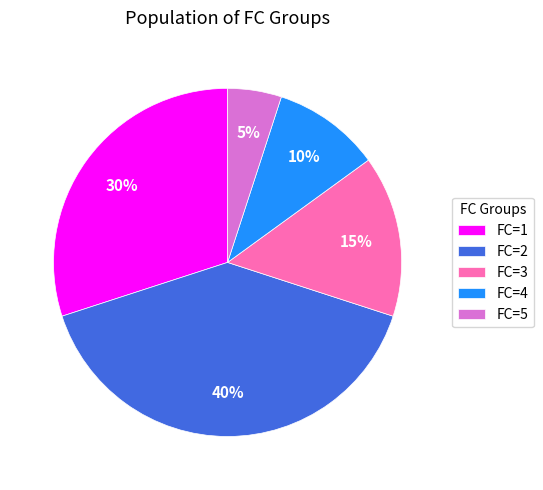

Count the number of slices in the pie.

5